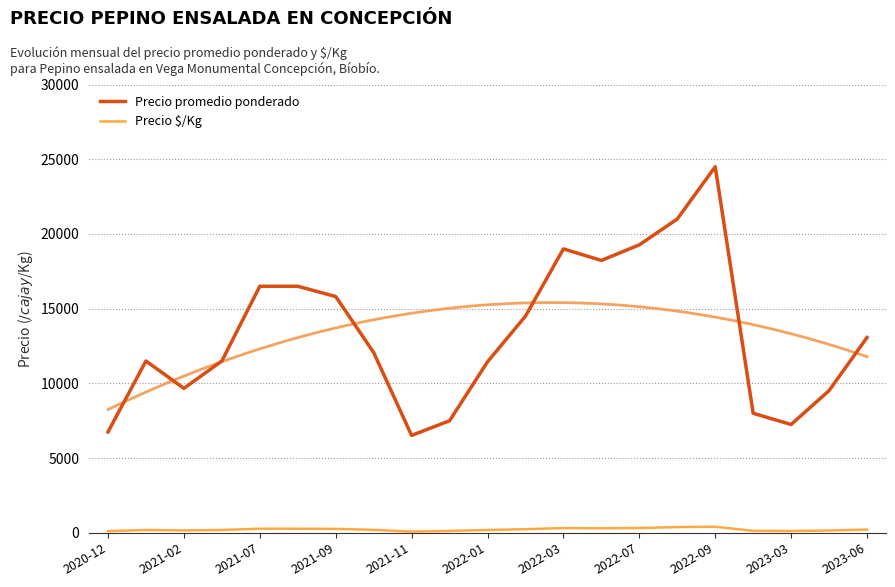

What is the minimum value shown in the chart?

81